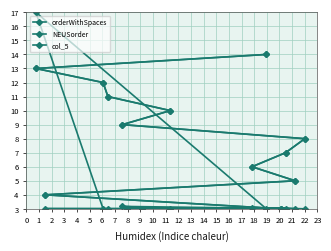

Is the value of NEUSorder at 1 greater than the value of col_5 at 13?

No